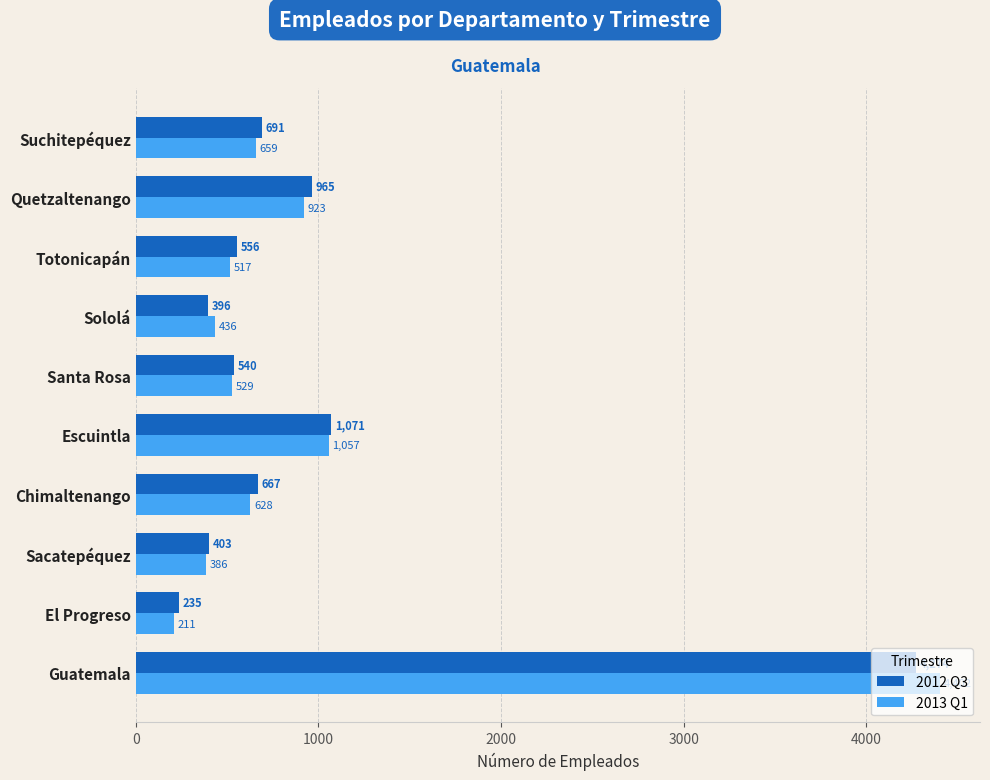

What is the spread (max minus min) of values at Quetzaltenango?

42